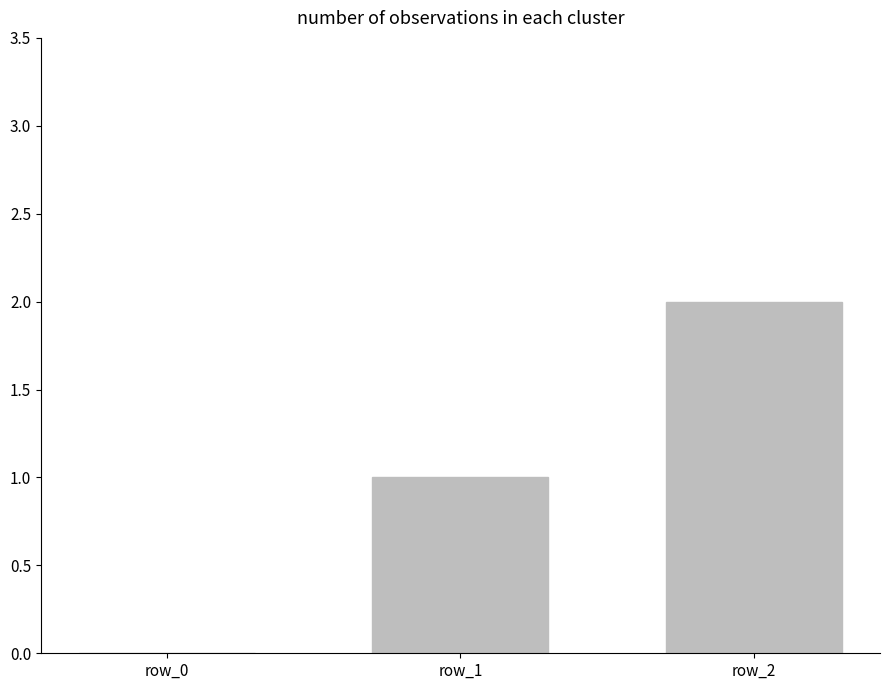

Is it true that the value at row_1 is 1?

True